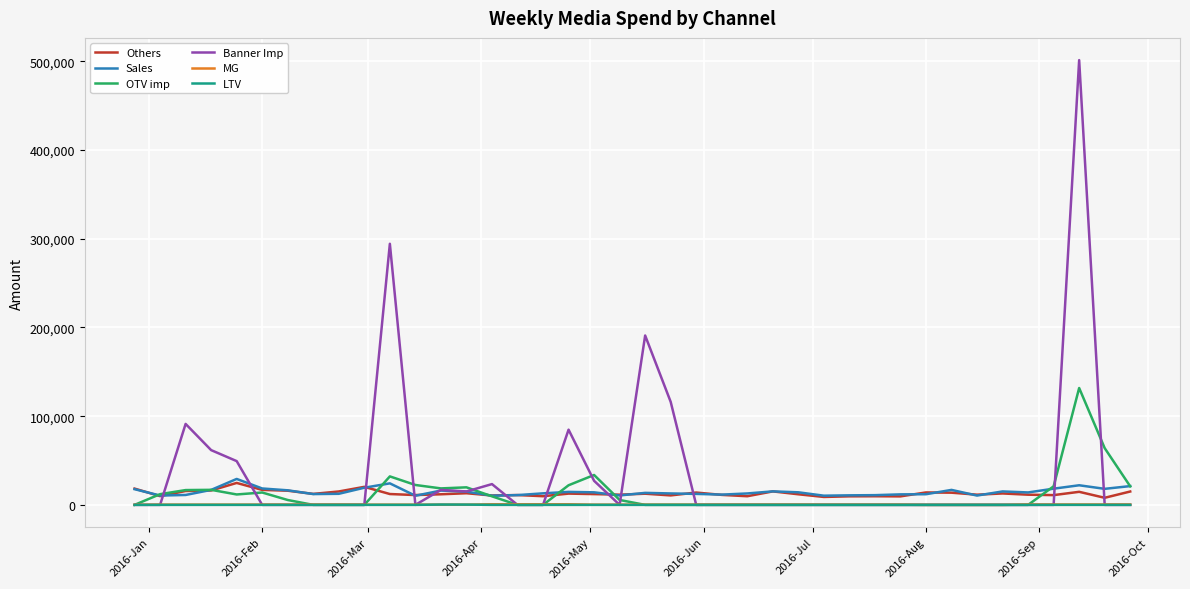

What is the greatest value displayed?

501281.2